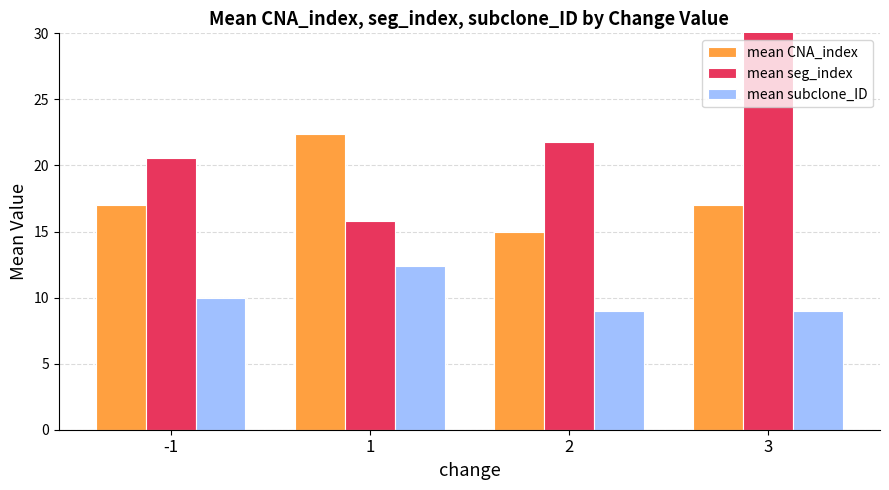

Which series has the widest spread of values?

mean seg_index